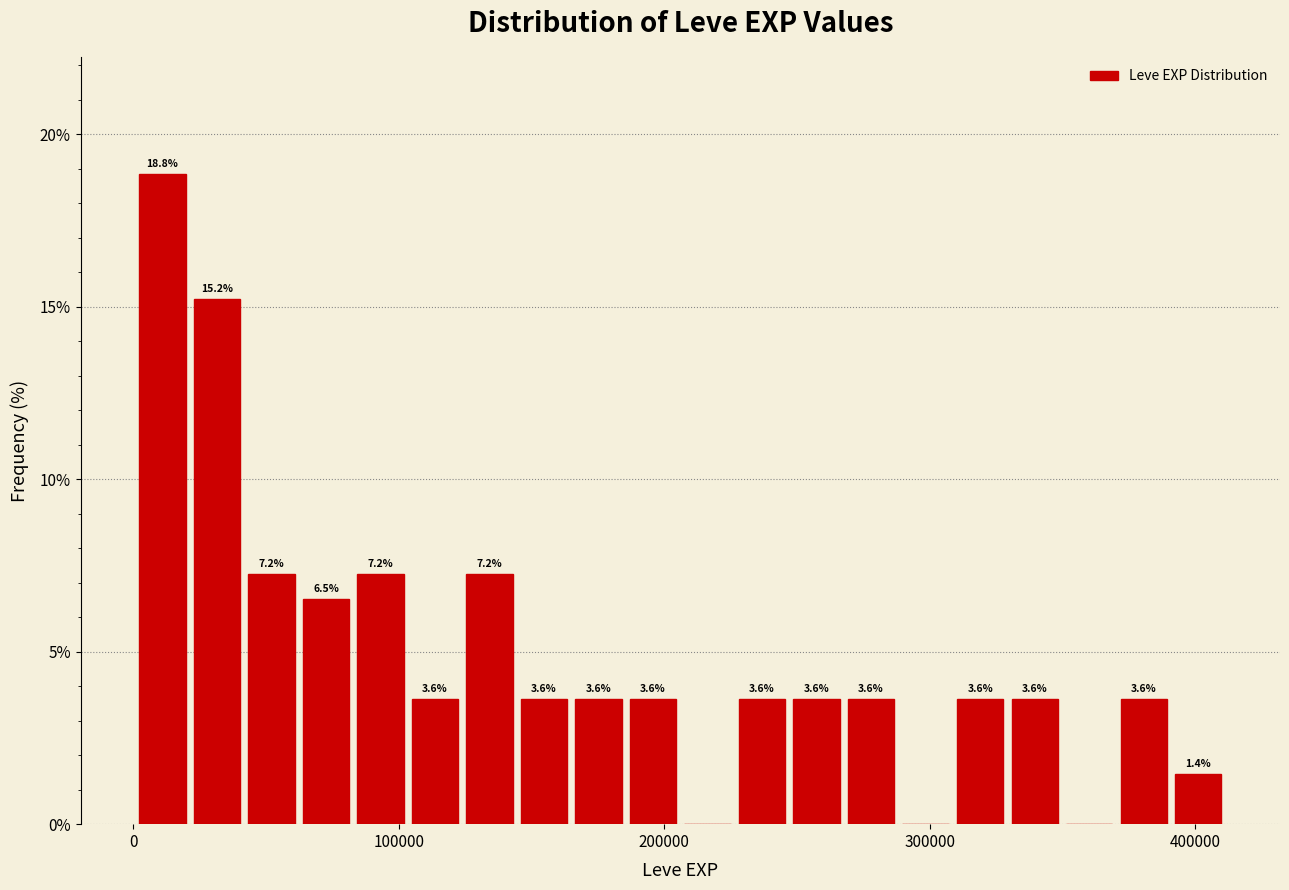

Read against the x-axis, roughly where is the centre of the tallest bar?

10000